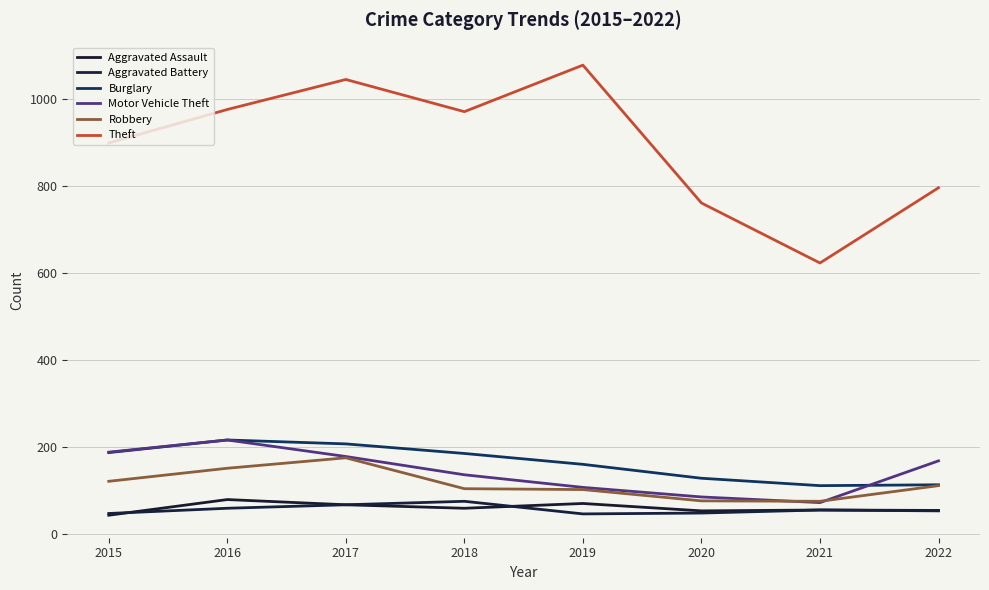

What are all the series names shown in the legend?

Aggravated Assault, Aggravated Battery, Burglary, Motor Vehicle Theft, Robbery, Theft